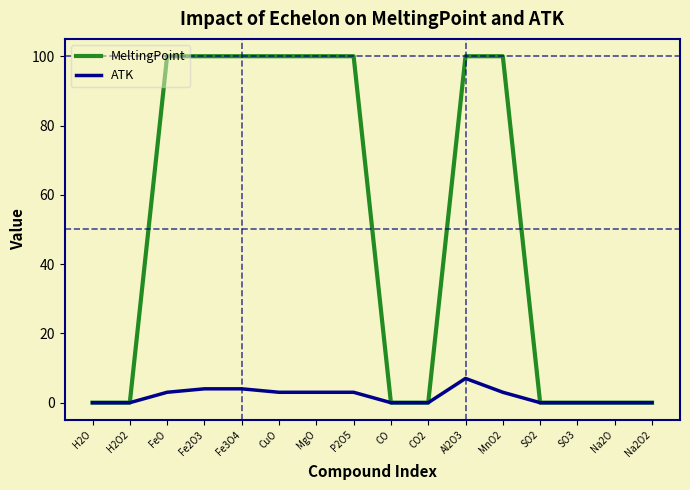

Rank the series by their average value, from highest to lowest.

MeltingPoint, ATK